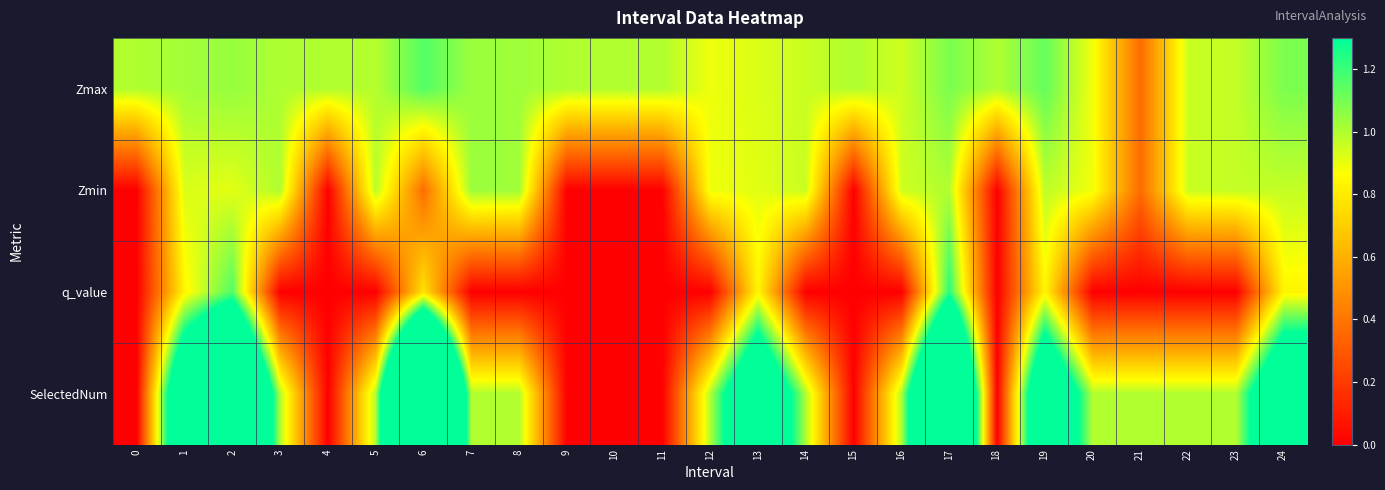

At 0, list the series in order from smallest to largest.

Zmin, q_value, SelectedNum, Zmax